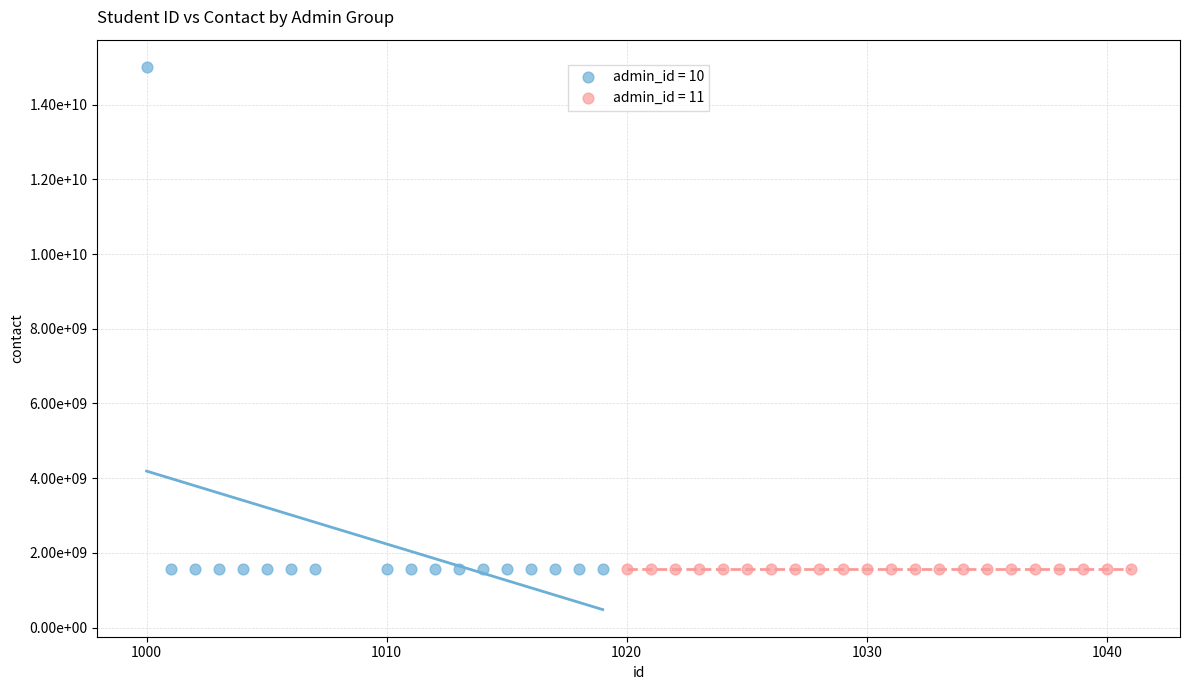

What are all the series names shown in the legend?

admin_id = 10, admin_id = 11